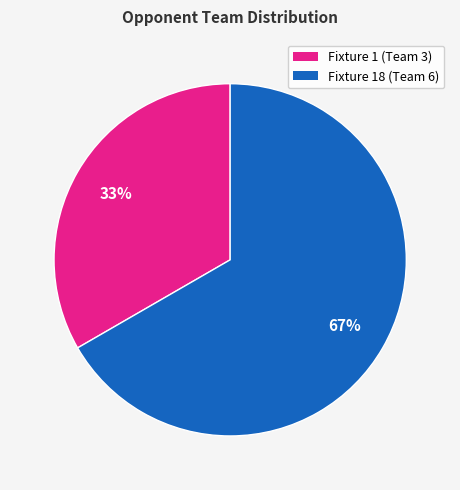

To the nearest percent, what is the average slice percentage?

50%